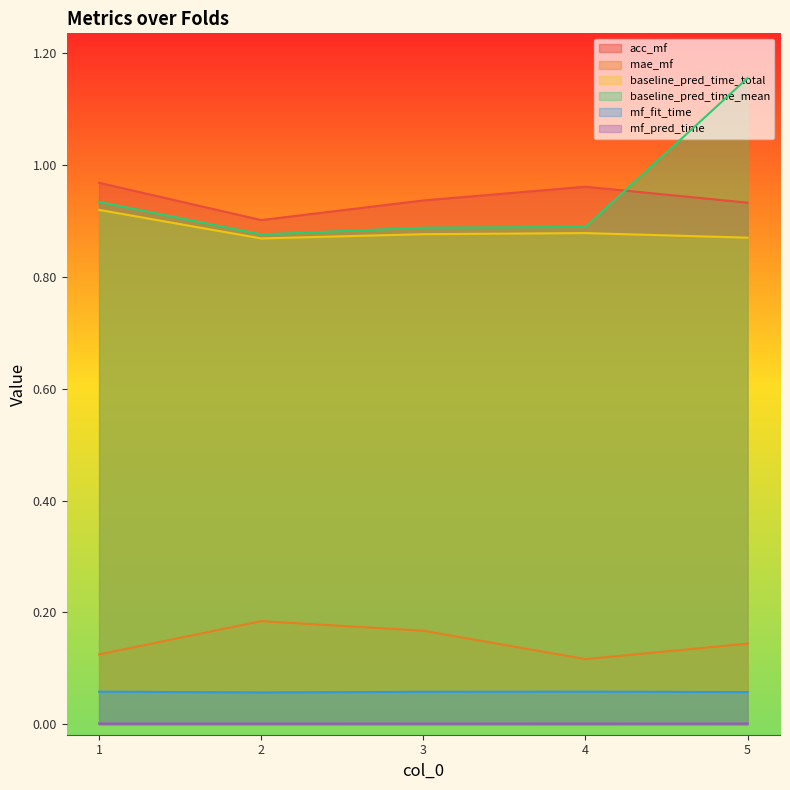

Where is the first local minimum for mf_pred_time?

2